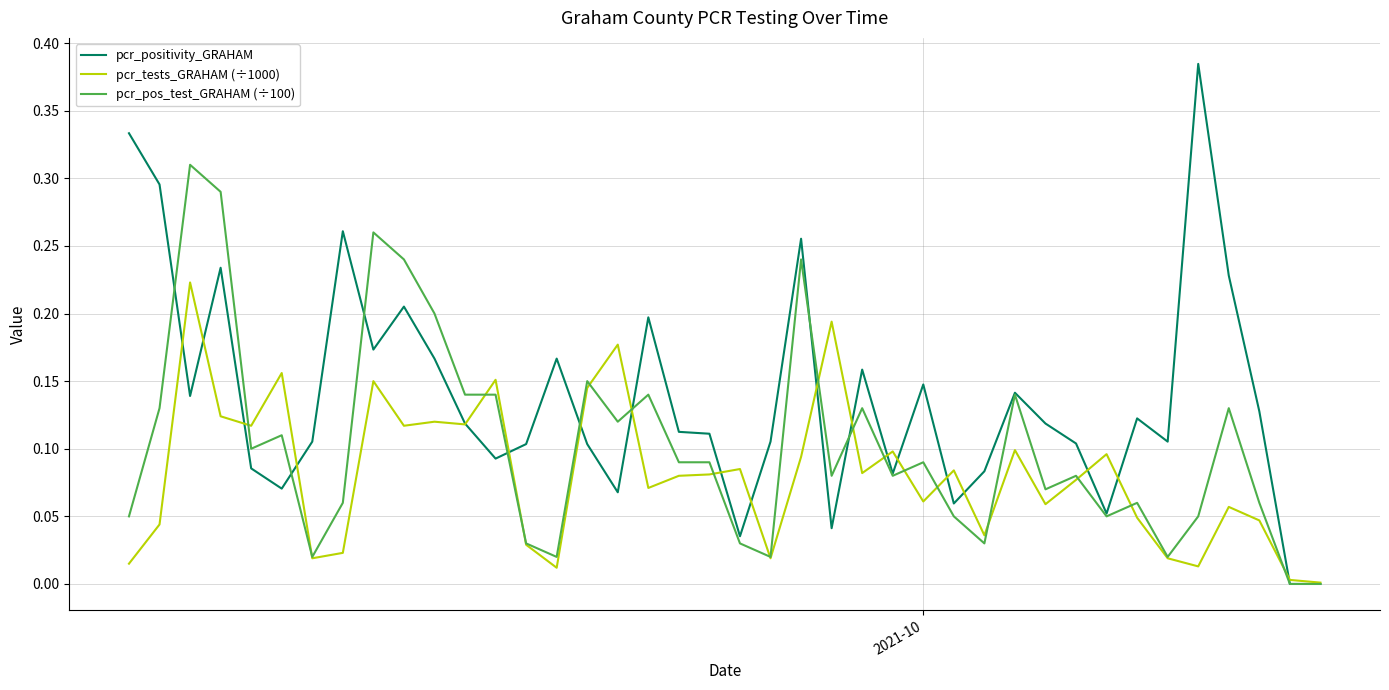

Which series has the largest range (max minus min)?

pcr_positivity_GRAHAM